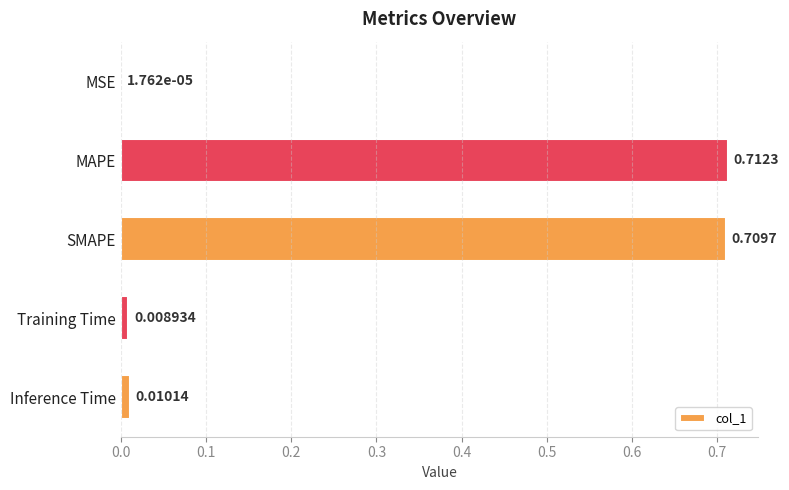

Are the bars horizontal?

Yes